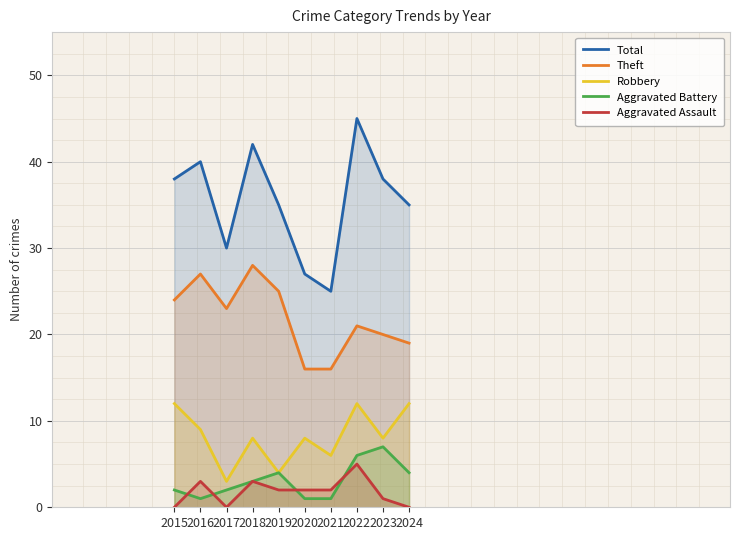

At 2019, list the series in order from largest to smallest.

Total, Theft, Robbery, Aggravated Battery, Aggravated Assault